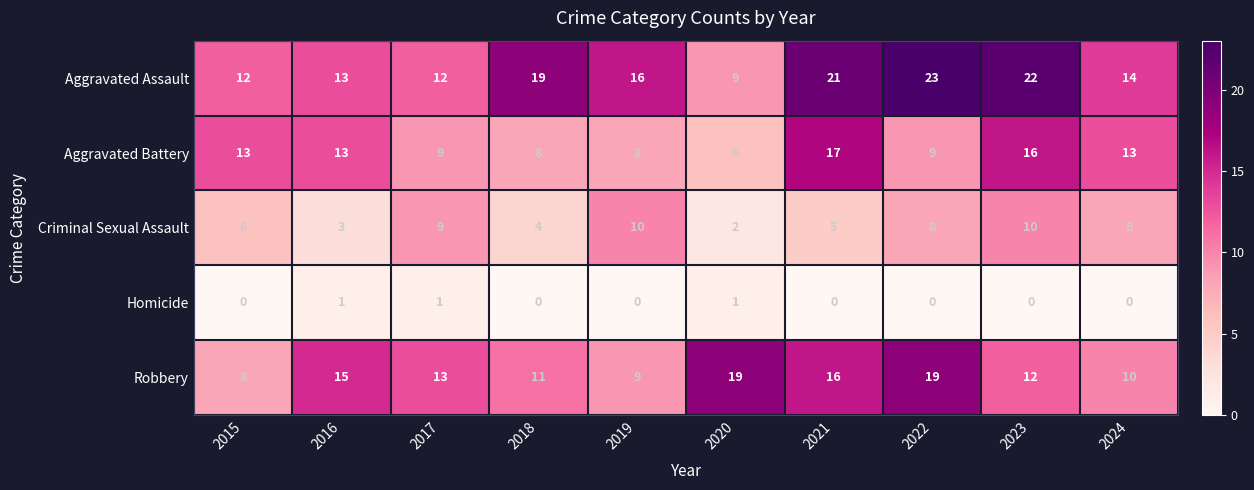

What is the approximate value of Criminal Sexual Assault at 2016?

3